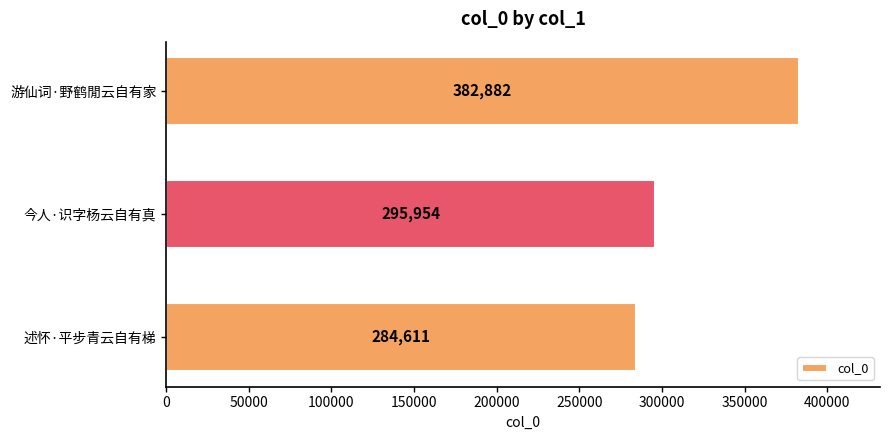

What is the difference between the maximum and minimum values?

98271